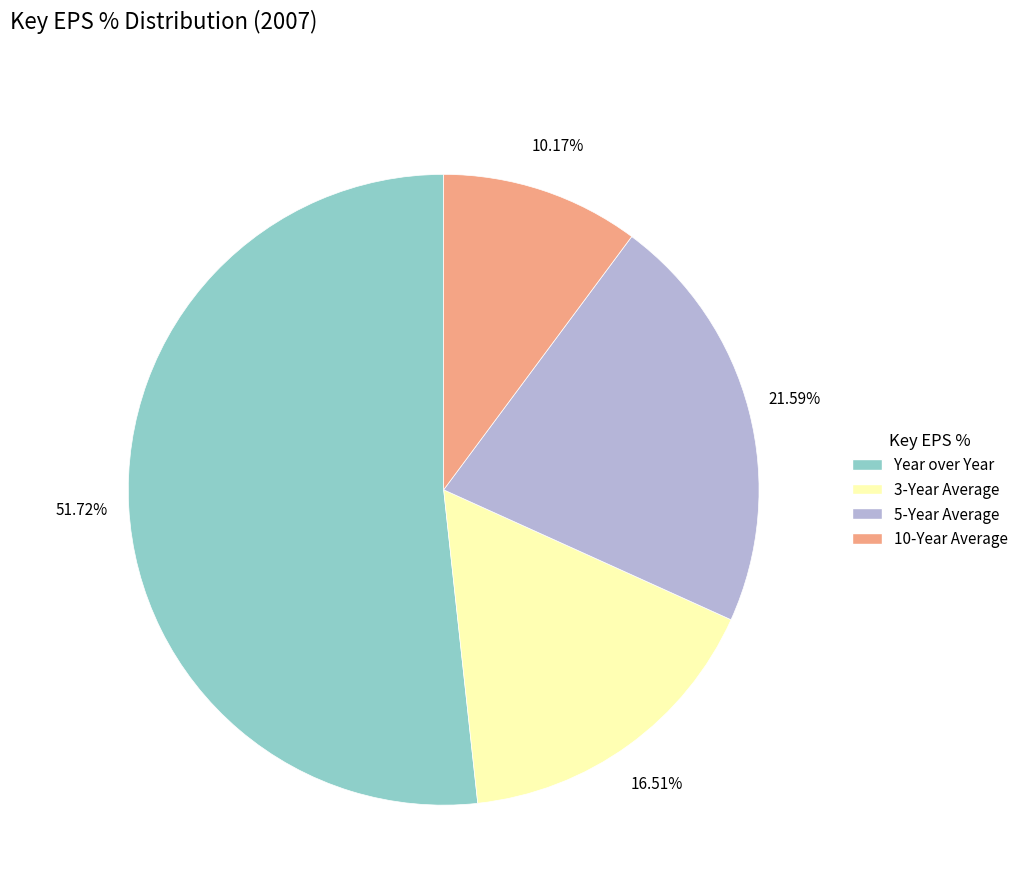

What percentage is NOT represented by 3-Year Average?

83.5%